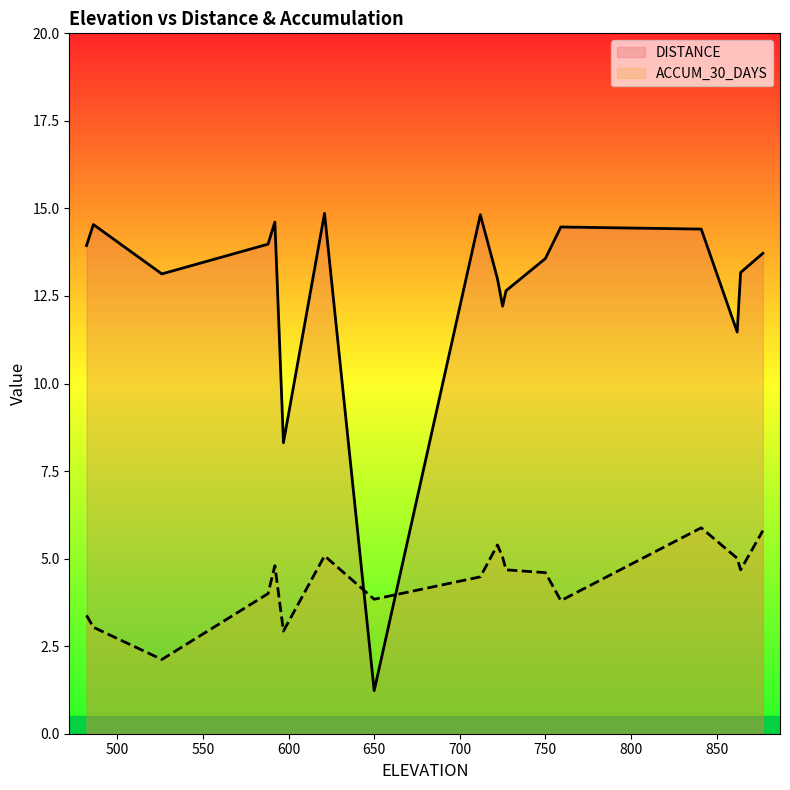

How many times do DISTANCE and ACCUM_30_DAYS cross each other?

2